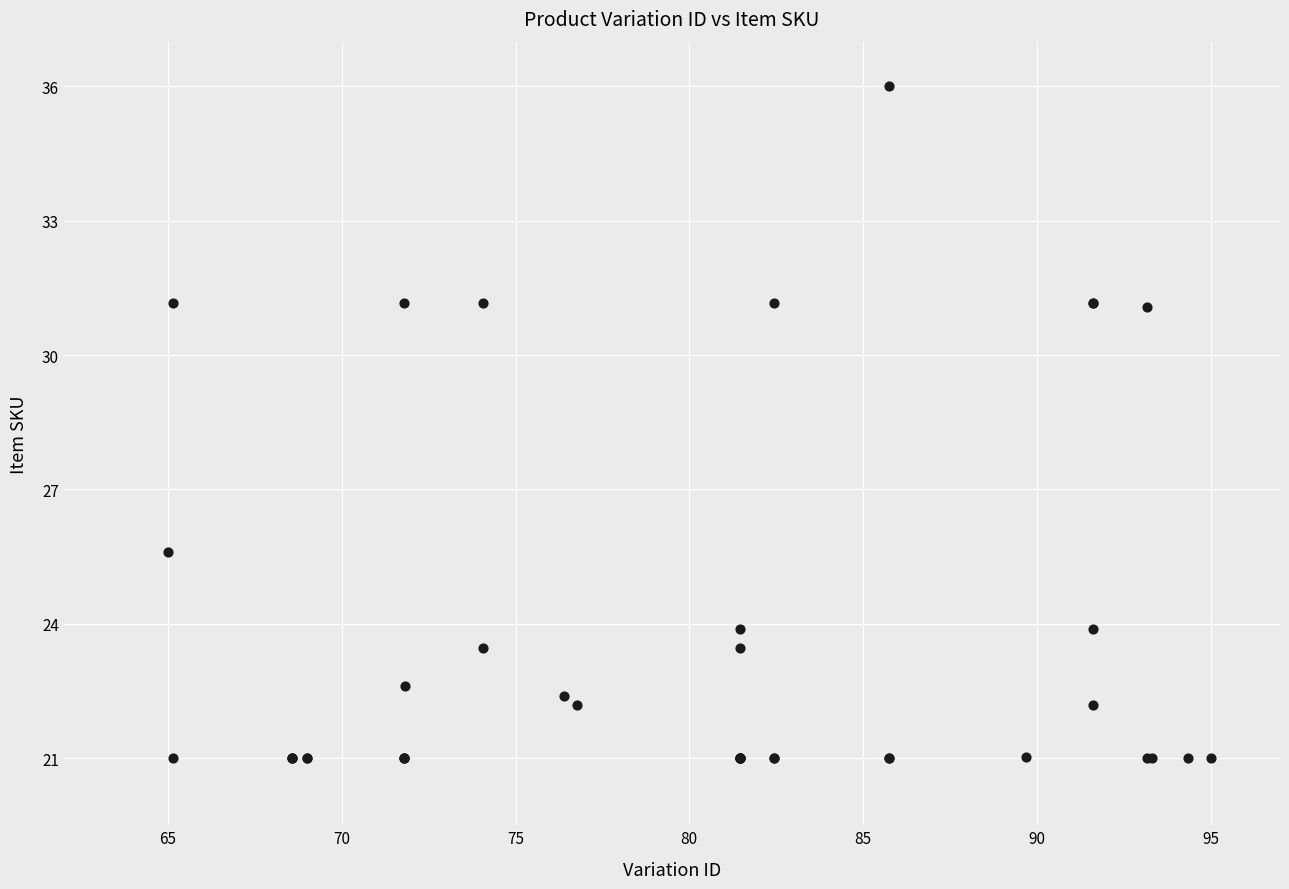

What Y value in the scatter plot is closest to 28?

25.6